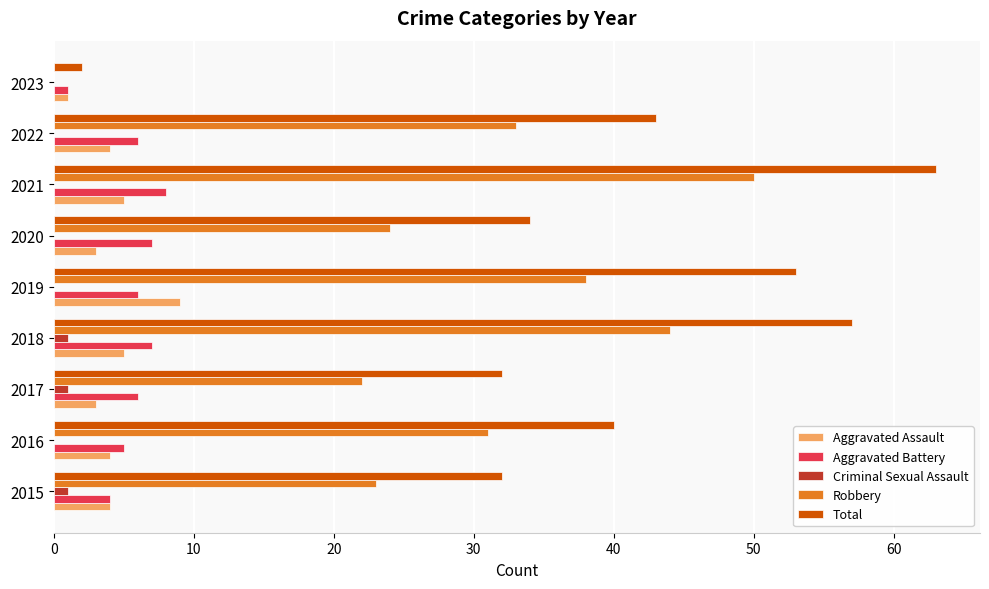

Is it true that Criminal Sexual Assault equals 0 at 2023?

True